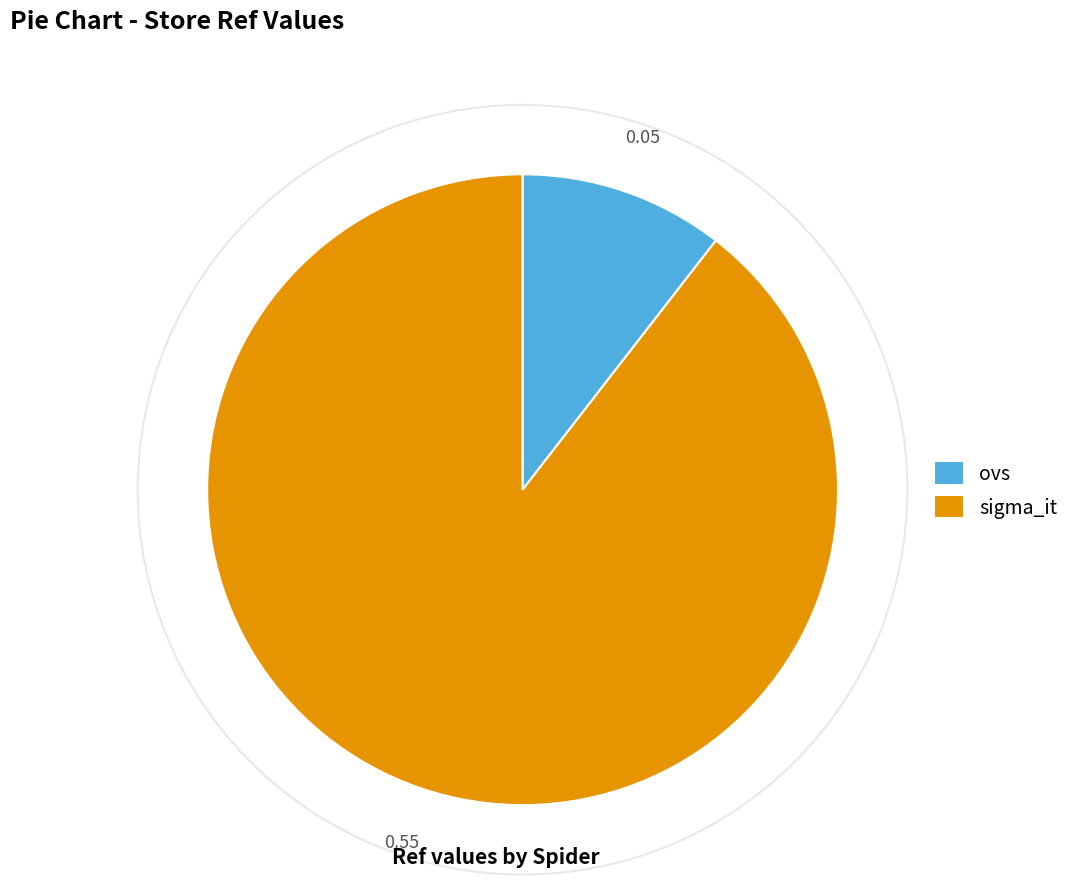

Is sigma_it the majority of the pie?

Yes